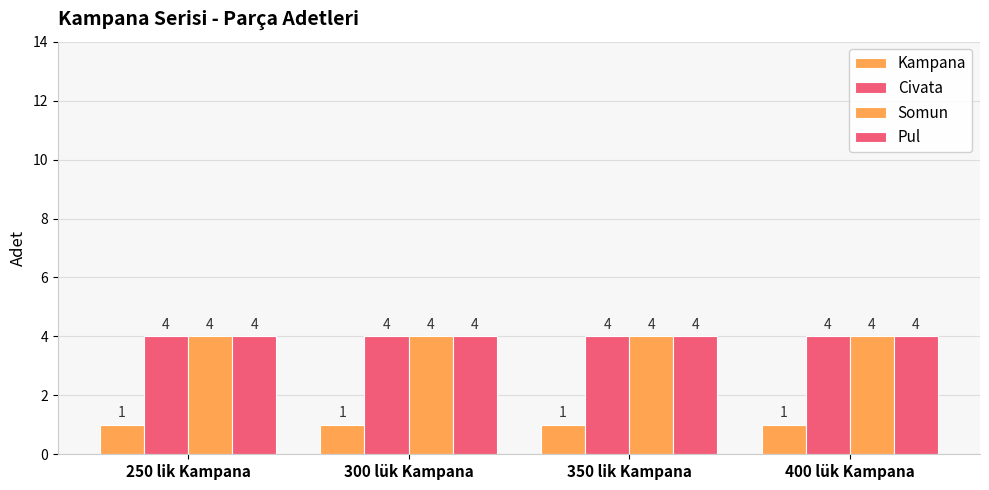

Between 300 lük Kampana and 400 lük Kampana, which series saw the biggest shift?

Kampana